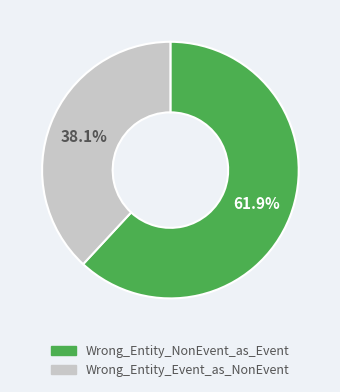

Is it true that Wrong_Entity_Event_as_NonEvent is 30% of the pie?

False